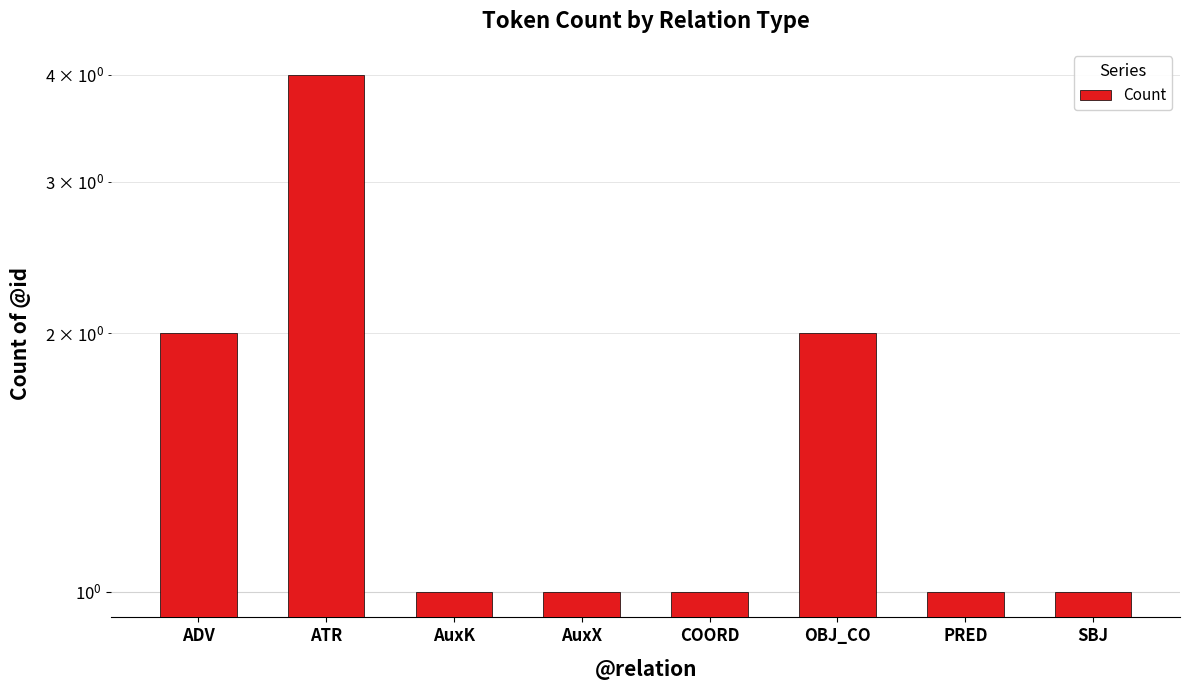

Count the values in the range 1 to 2.

7